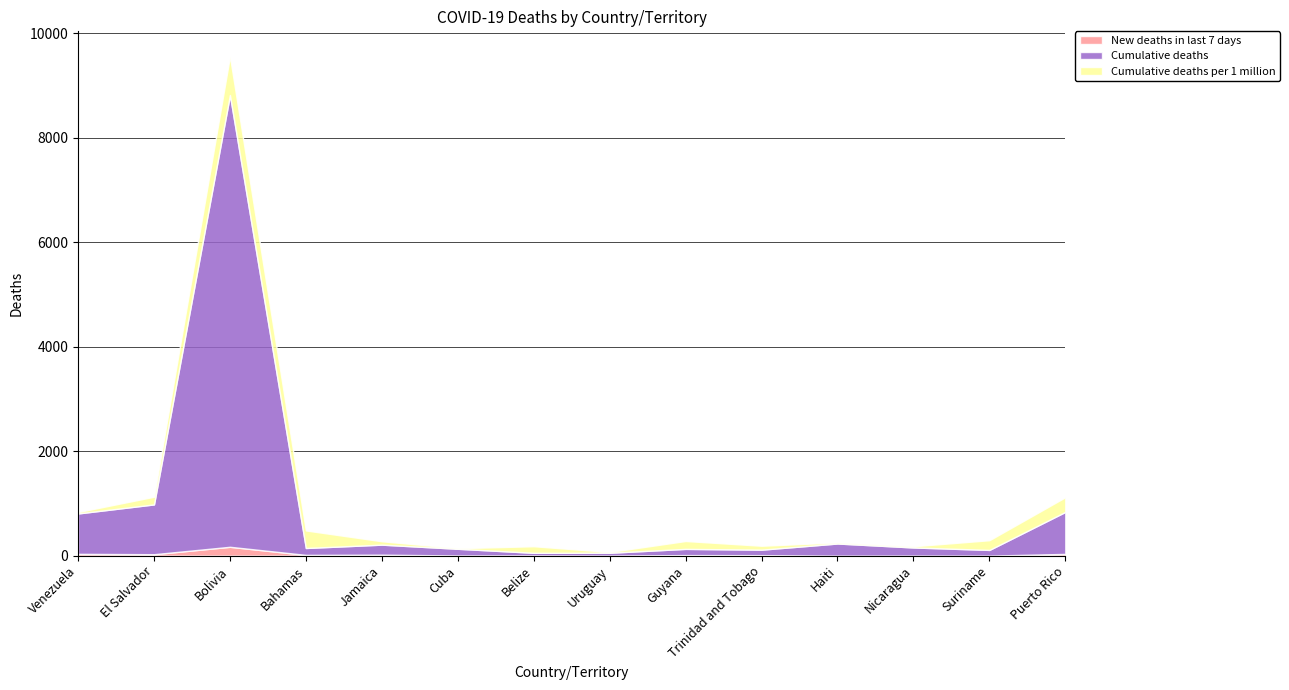

What is the average value of the Cumulative deaths series?

889